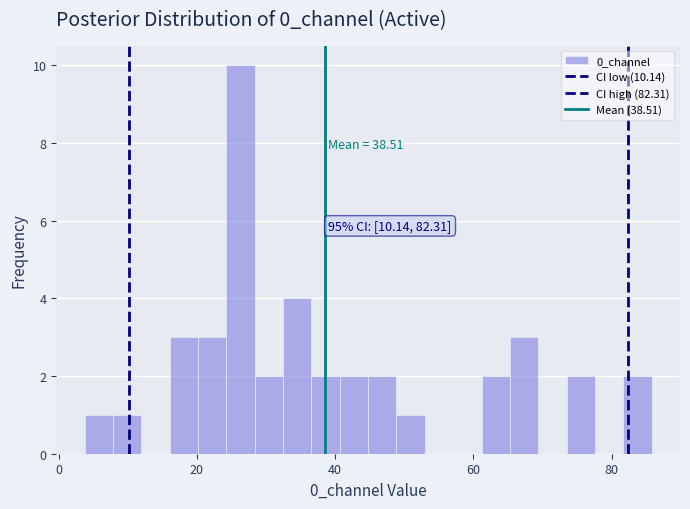

Around what value on the x-axis is the tallest bar? Give the approximate position of its centre, as read against the axis.

26